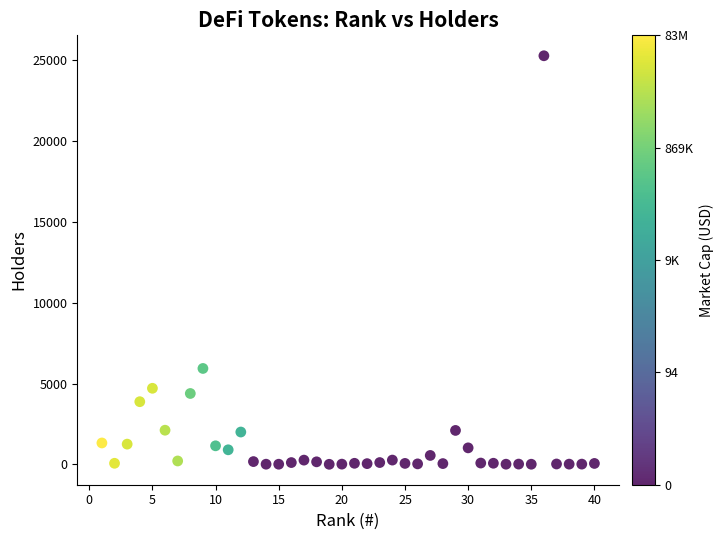

What Y value in the scatter plot is closest to 12641?

5932